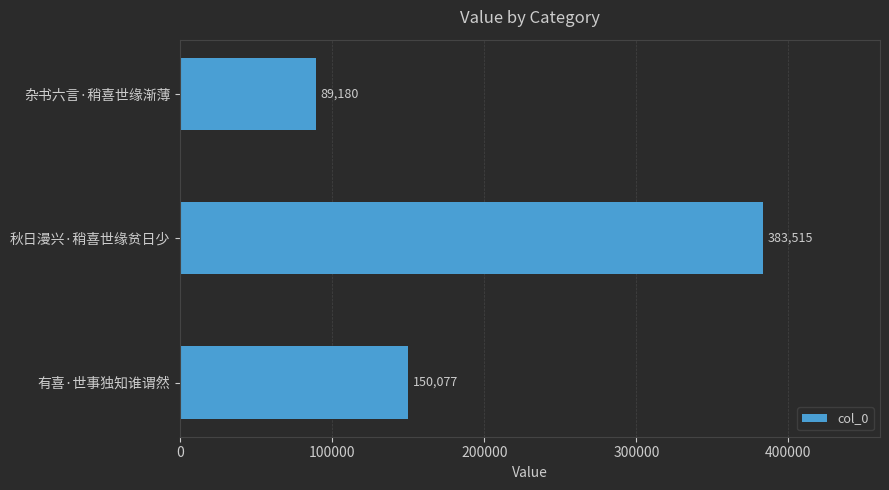

At which category does the chart reach its minimum across all series?

杂书六言·稍喜世缘渐薄